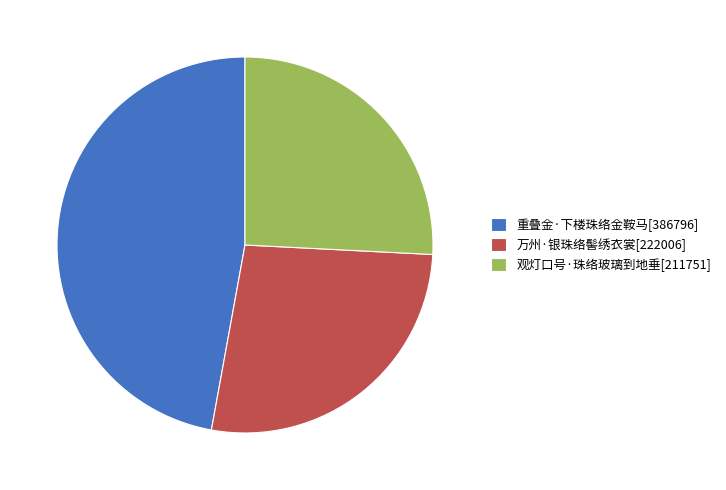

The 重叠金·下楼珠络金鞍马[386796] slice represents 33% of the pie. True or false?

False